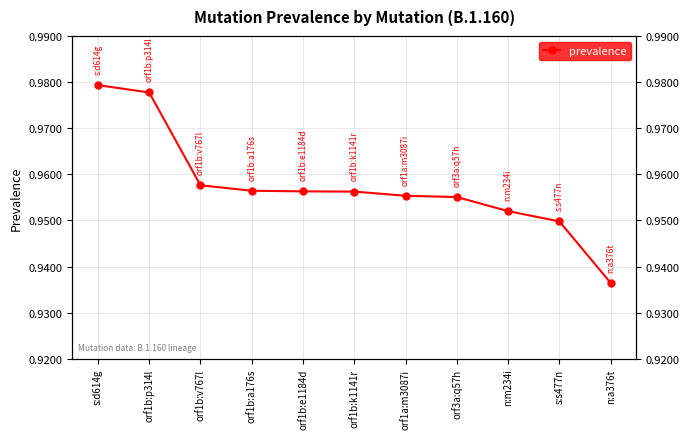

Does the chart have visible grid lines?

Yes